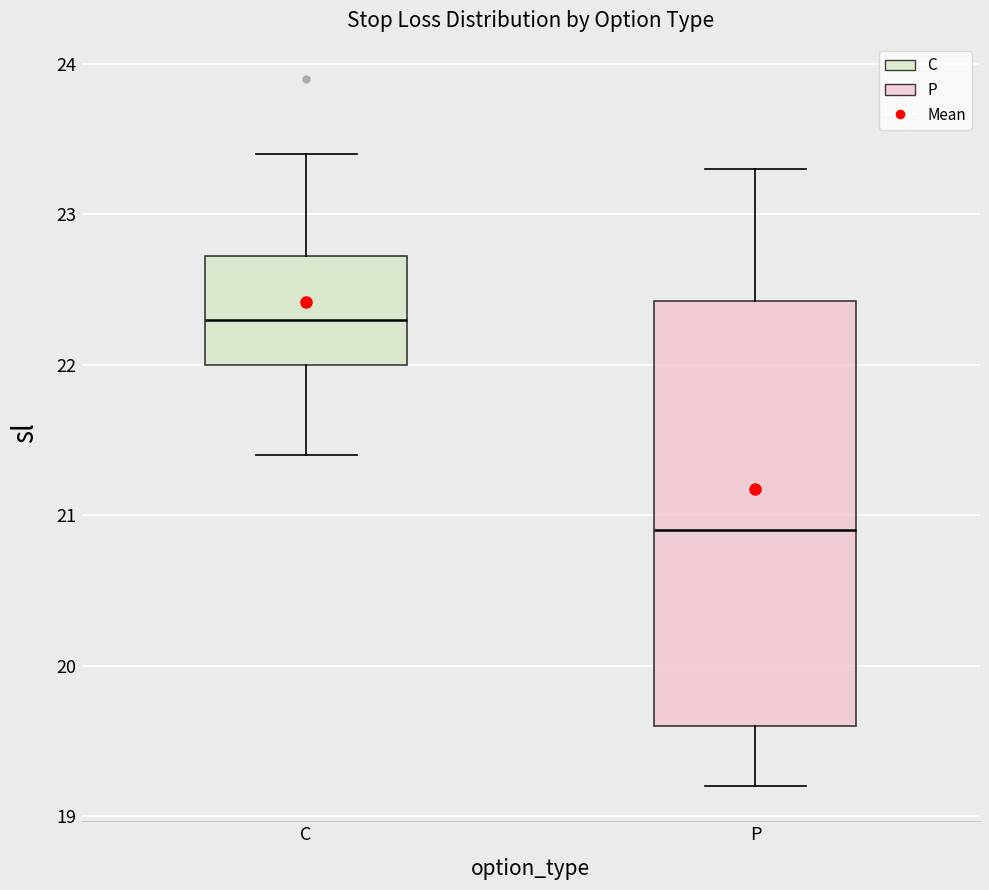

Where does the median line of the box for C sit on the y-axis? The values are not printed on the chart, so give them approximately, as read against the axis.

22.3